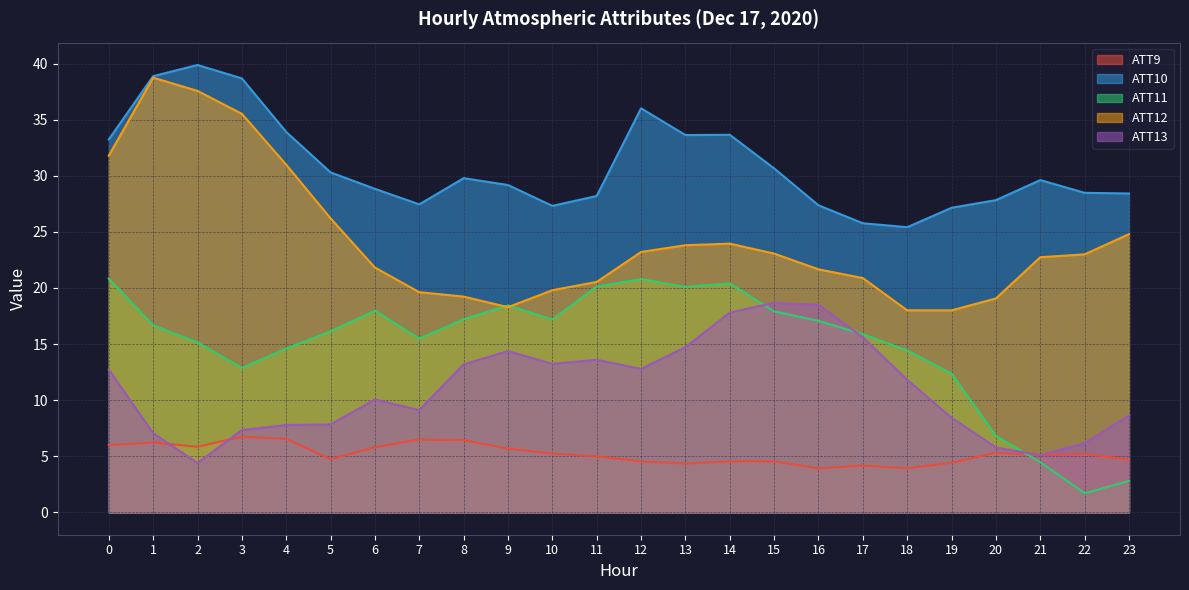

Reading right to left, what are all the values shown in this chart?

ATT9: 23=4.7	22=5.2	21=5.1	20=5.3	19=4.4	18=3.9	17=4.2	16=3.9	15=4.5	14=4.5	13=4.3	12=4.5	11=5.0	10=5.2	9=5.7	8=6.4	7=6.5	6=5.8	5=4.7	4=6.6	3=6.7	2=5.8	1=6.2	0=6.0
ATT10: 23=28.4	22=28.5	21=29.6	20=27.8	19=27.2	18=25.4	17=25.8	16=27.4	15=30.7	14=33.7	13=33.6	12=36.0	11=28.2	10=27.3	9=29.2	8=29.8	7=27.5	6=28.8	5=30.3	4=33.9	3=38.7	2=39.9	1=38.9	0=33.2
ATT11: 23=2.8	22=1.7	21=4.5	20=6.8	19=12.4	18=14.4	17=15.9	16=17.1	15=17.9	14=20.4	13=20.1	12=20.8	11=20.1	10=17.2	9=18.4	8=17.2	7=15.5	6=18.0	5=16.1	4=14.6	3=12.9	2=15.1	1=16.7	0=20.8
ATT12: 23=24.8	22=23.0	21=22.7	20=19.1	19=18.0	18=18.0	17=20.9	16=21.7	15=23.1	14=24.0	13=23.8	12=23.2	11=20.5	10=19.8	9=18.3	8=19.2	7=19.6	6=21.8	5=26.2	4=31.0	3=35.5	2=37.6	1=38.8	0=31.8
ATT13: 23=8.6	22=6.2	21=5.1	20=5.8	19=8.4	18=11.8	17=15.6	16=18.5	15=18.7	14=17.8	13=14.7	12=12.8	11=13.6	10=13.2	9=14.4	8=13.2	7=9.1	6=10.1	5=7.8	4=7.8	3=7.3	2=4.4	1=7.1	0=12.7